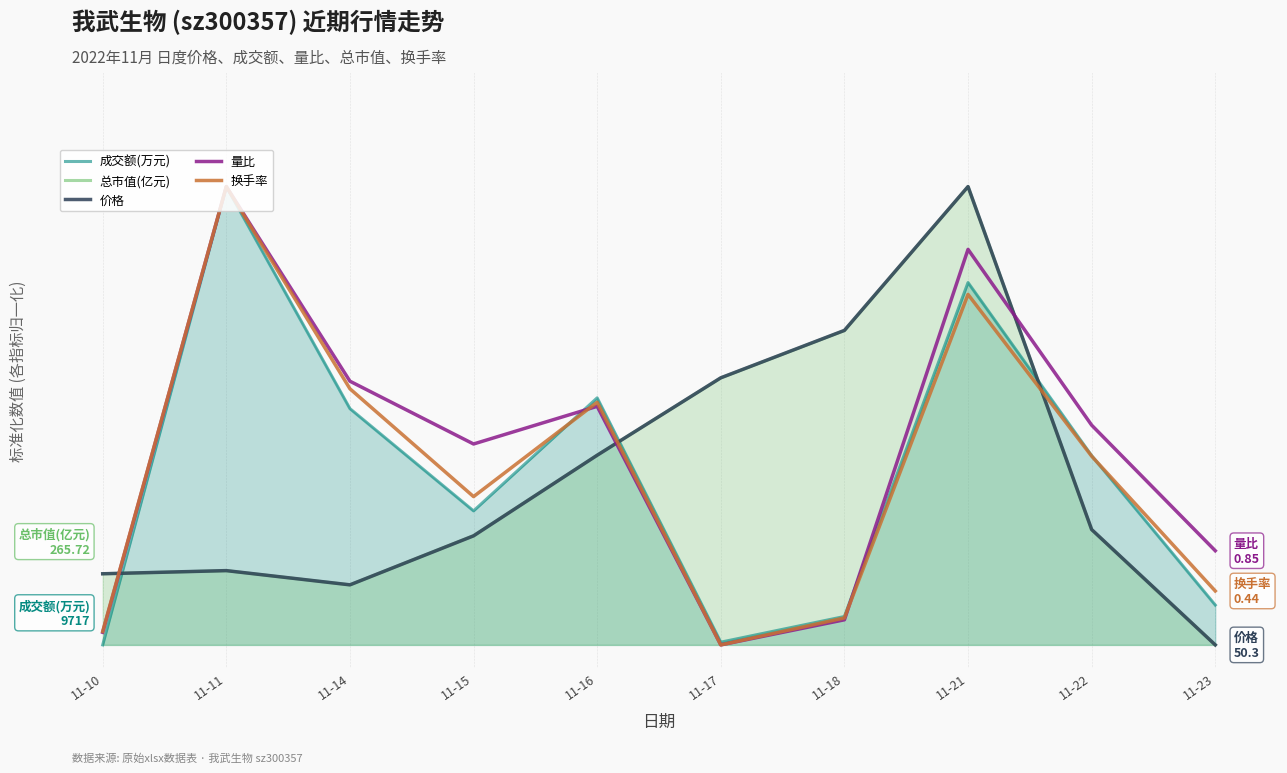

Rank the series at 11-18 from lowest to highest value.

量比, 换手率, 成交额(万元), 总市值(亿元), 价格